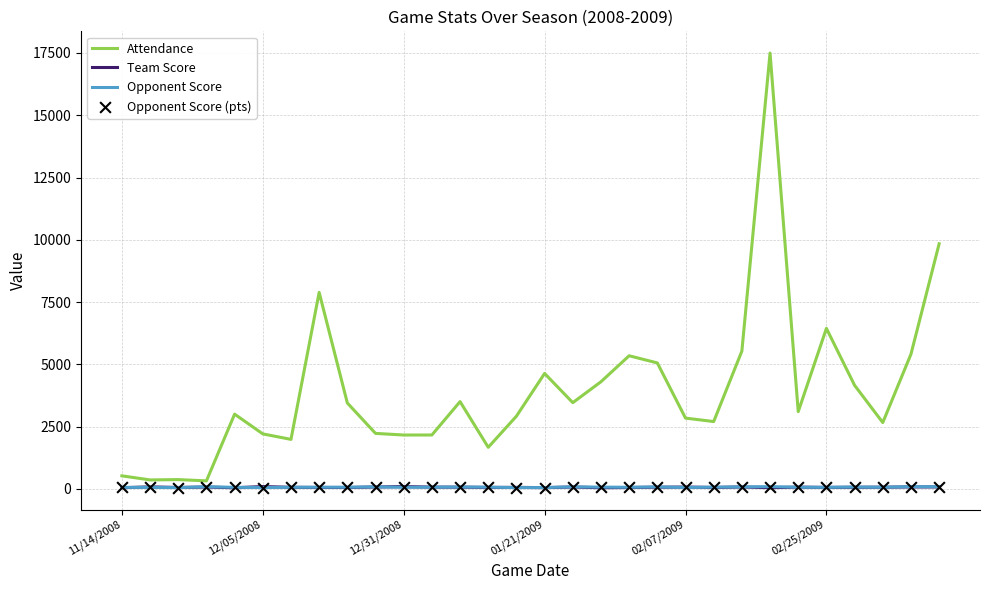

Which series has the largest total across all categories?

Attendance